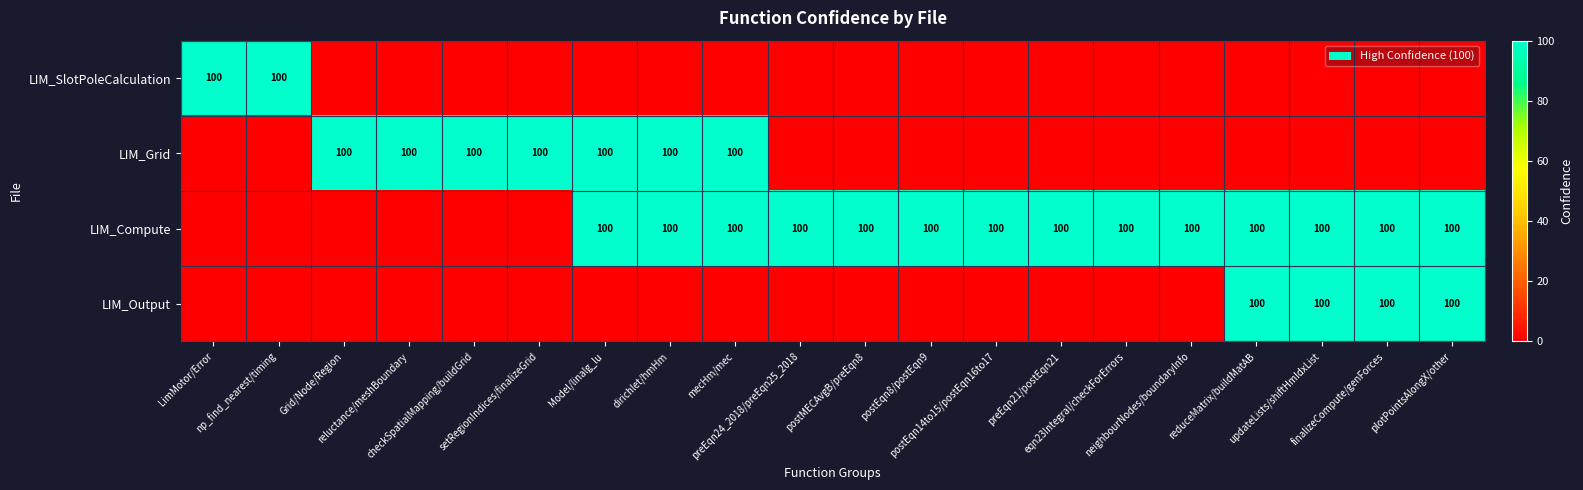

Rank the categories by LIM_SlotPoleCalculation value from highest to lowest.

LimMotor/Error, np_find_nearest/timing, Grid/Node/Region, reluctance/meshBoundary, checkSpatialMapping/buildGrid, setRegionIndices/finalizeGrid, Model/linalg_lu, dirichlet/hmHm, mecHm/mec, preEqn24_2018/preEqn25_2018, postMECAvgB/preEqn8, postEqn8/postEqn9, postEqn14to15/postEqn16to17, preEqn21/postEqn21, eqn23Integral/checkForErrors, neighbourNodes/boundaryInfo, reduceMatrix/buildMatAB, updateLists/shiftHmIdxList, finalizeCompute/genForces, plotPointsAlongX/other